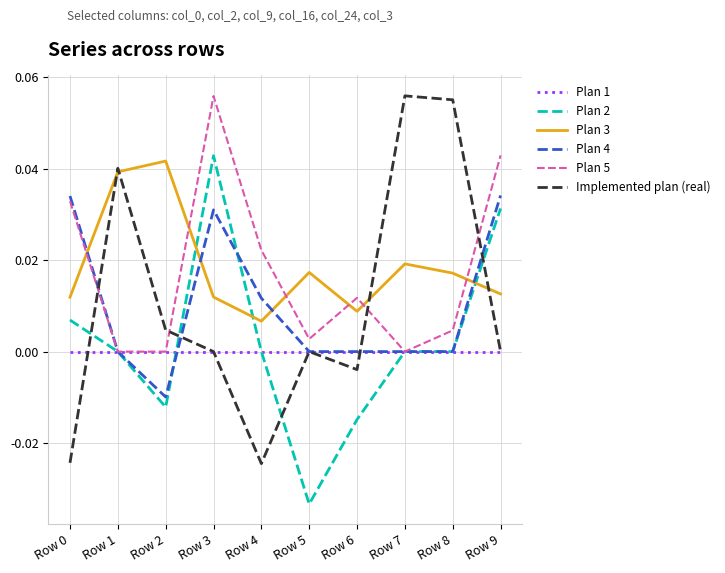

At which category does Implemented plan (real) reach its first local valley?

Row 4